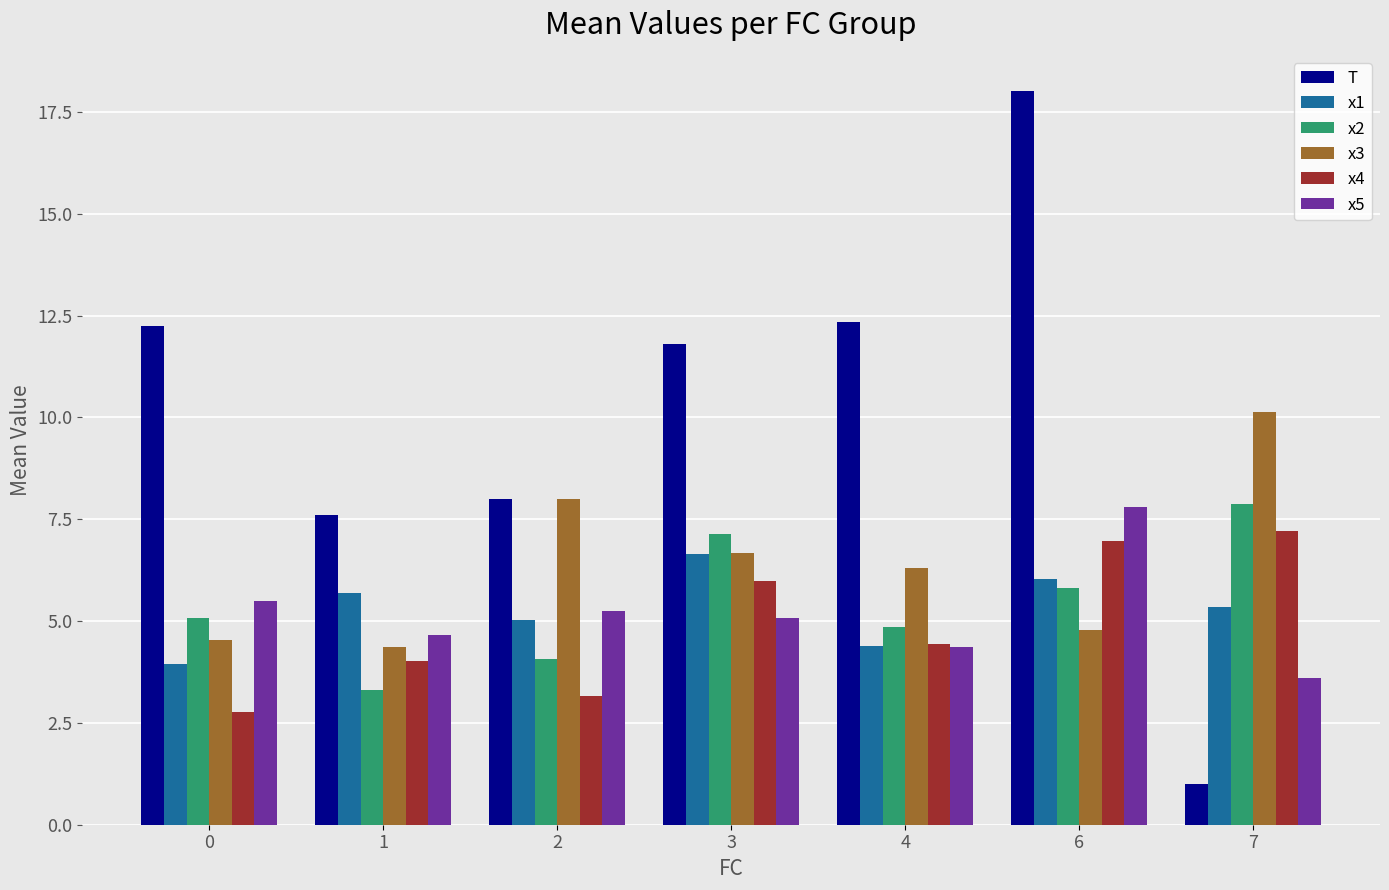

At which category does the chart reach its minimum across all series?

7